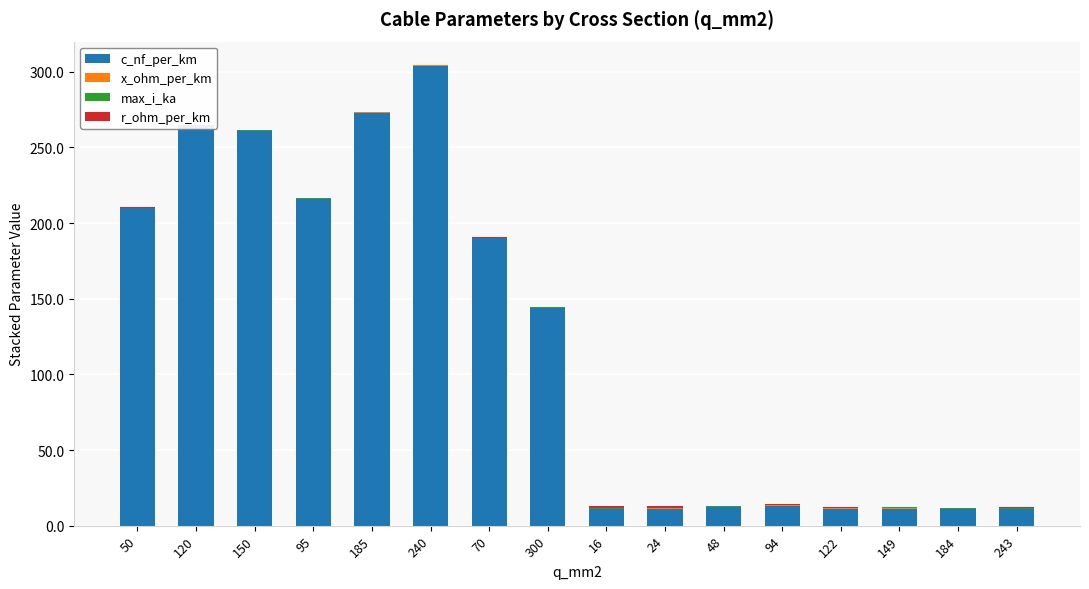

Reading right to left, list all the values displayed in this chart.

c_nf_per_km: 243=11.0	184=10.8	149=11.2	122=11.1	94=13.2	48=12.2	24=11.2	16=11.0	300=144.0	70=190.0	240=304.0	185=273.0	95=216.0	150=261.0	120=264.0	50=210.0
x_ohm_per_km: 243=0.3	184=0.3	149=0.3	122=0.3	94=0.3	48=0.3	24=0.3	16=0.3	300=0.1	70=0.1	240=0.1	185=0.1	95=0.1	150=0.1	120=0.1	50=0.1
max_i_ka: 243=0.6	184=0.5	149=0.5	122=0.4	94=0.3	48=0.2	24=0.1	16=0.1	300=0.6	70=0.2	240=0.4	185=0.4	95=0.3	150=0.3	120=0.2	50=0.1
r_ohm_per_km: 243=0.1	184=0.2	149=0.2	122=0.2	94=0.3	48=0.6	24=1.2	16=1.9	300=0.1	70=0.4	240=0.1	185=0.2	95=0.3	150=0.2	120=0.2	50=0.6